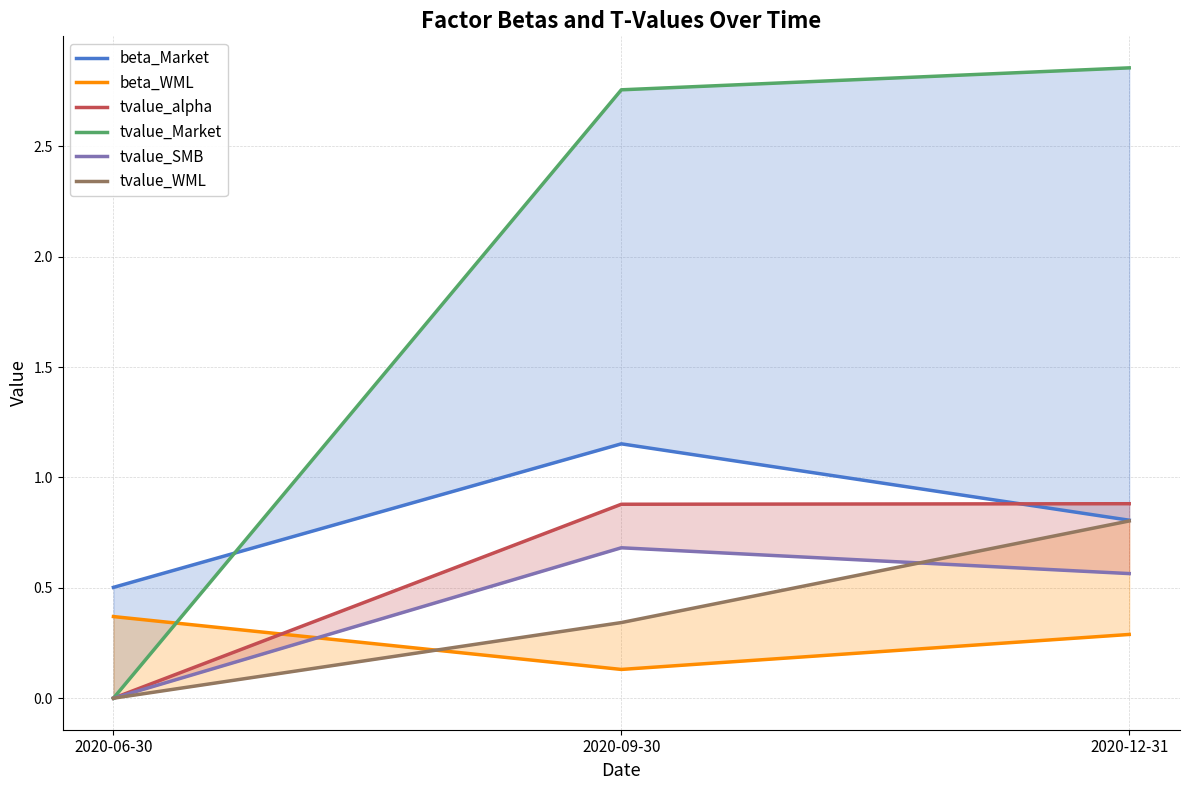

What is the total value across all series at 2020-06-30?

0.9